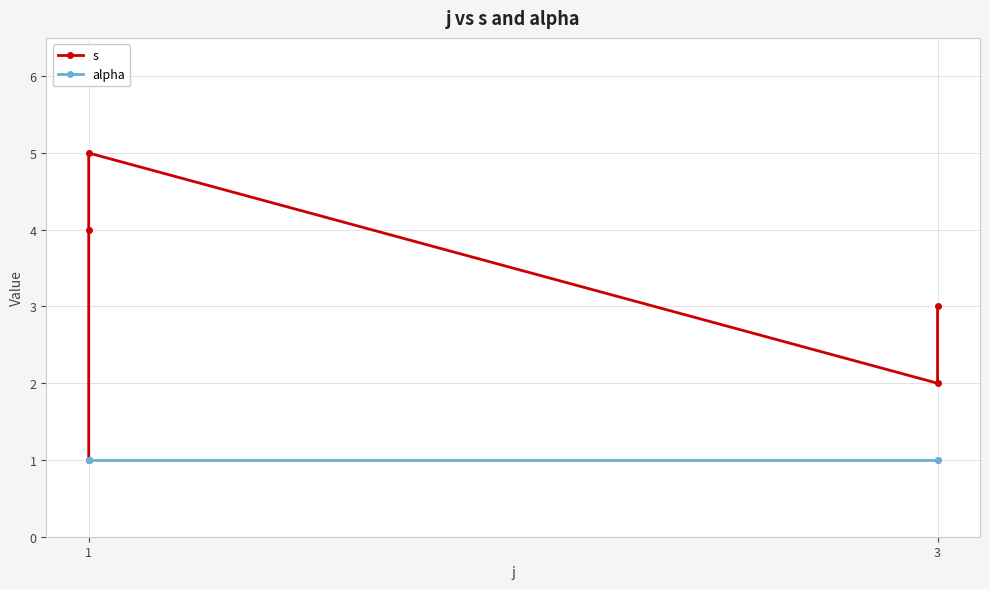

Reading right to left, extract all data points from this chart.

s: 3	2	5	4	1
alpha: 1	1	1	1	1